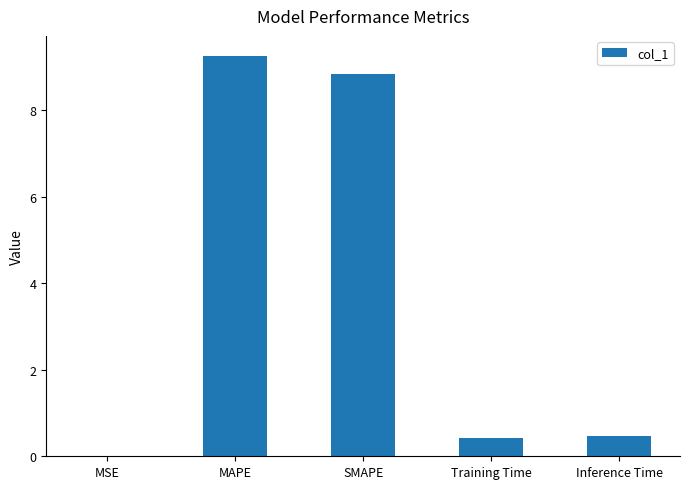

The value at MAPE is 9.3. True or false?

True